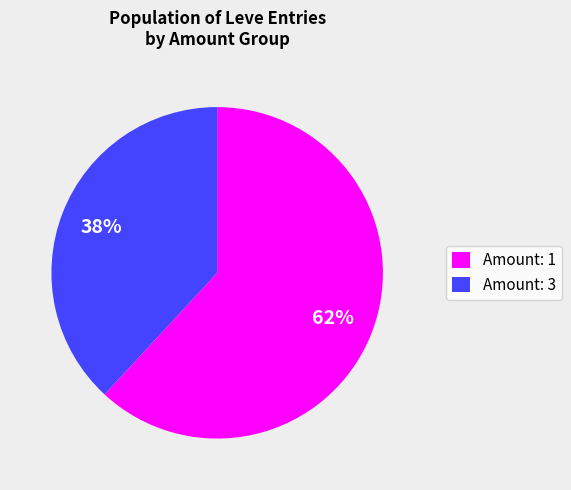

To the nearest percent, what is the difference between the largest and smallest slice percentages?

24%